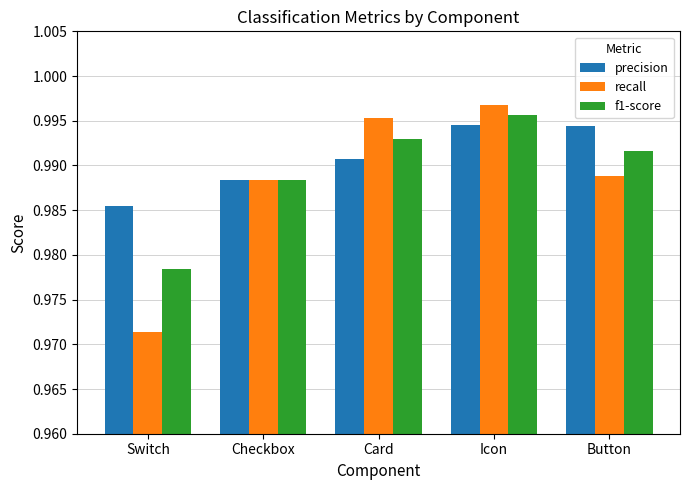

What is the sum of the recall values at Switch and Checkbox?

2.0